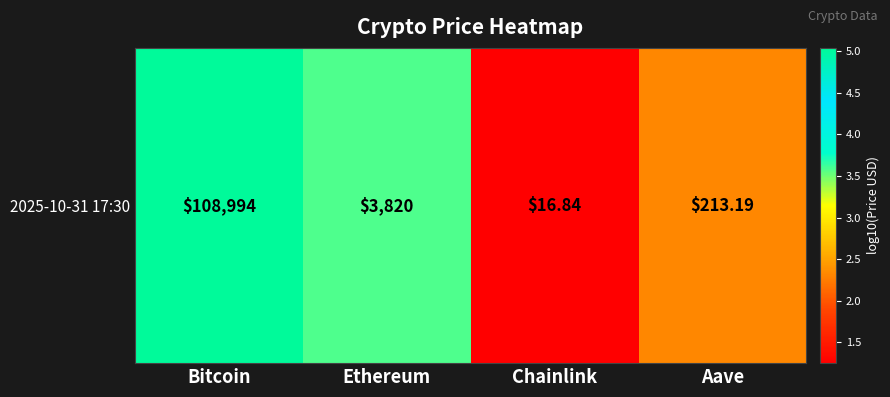

Reading right to left, what are all the values shown in this chart?

Aave=2.3	Chainlink=1.3	Ethereum=3.6	Bitcoin=5.0